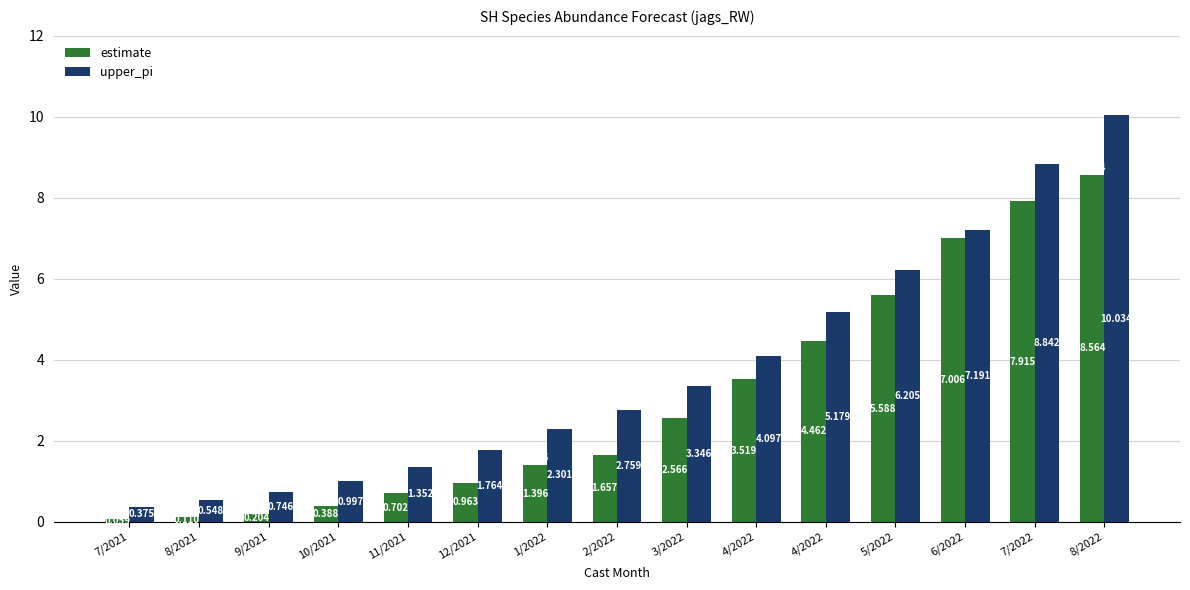

Which series has the largest total across all categories?

upper_pi